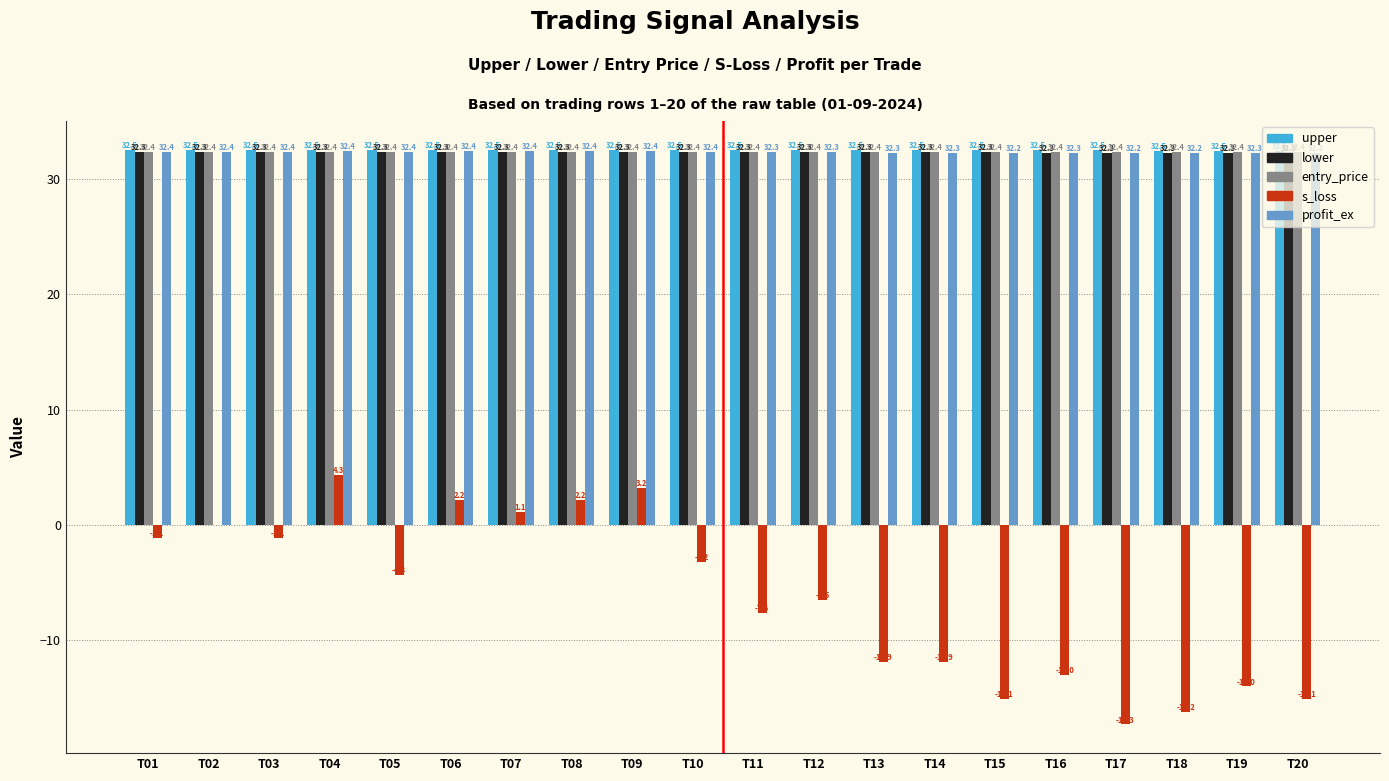

What is the sum of all profit_ex values?

646.6